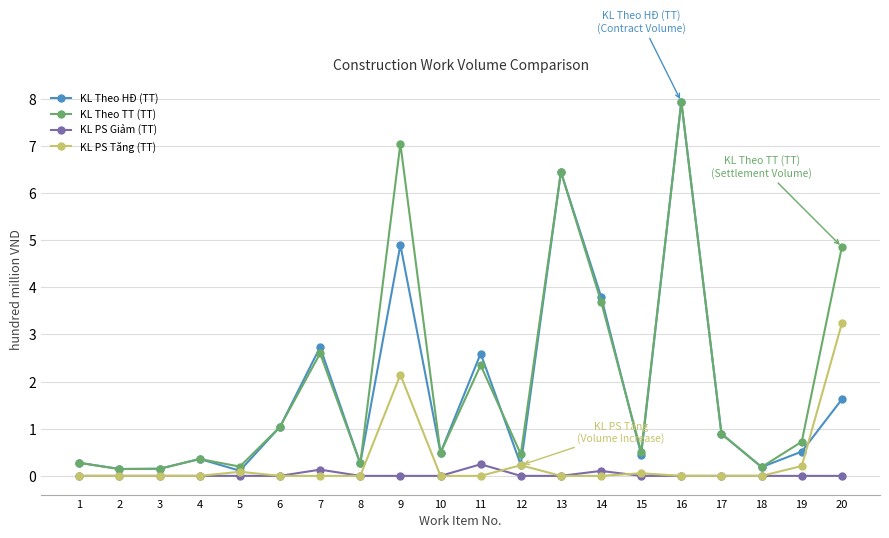

The KL Theo TT (TT) series shows 5.8 at 14. True or false?

False